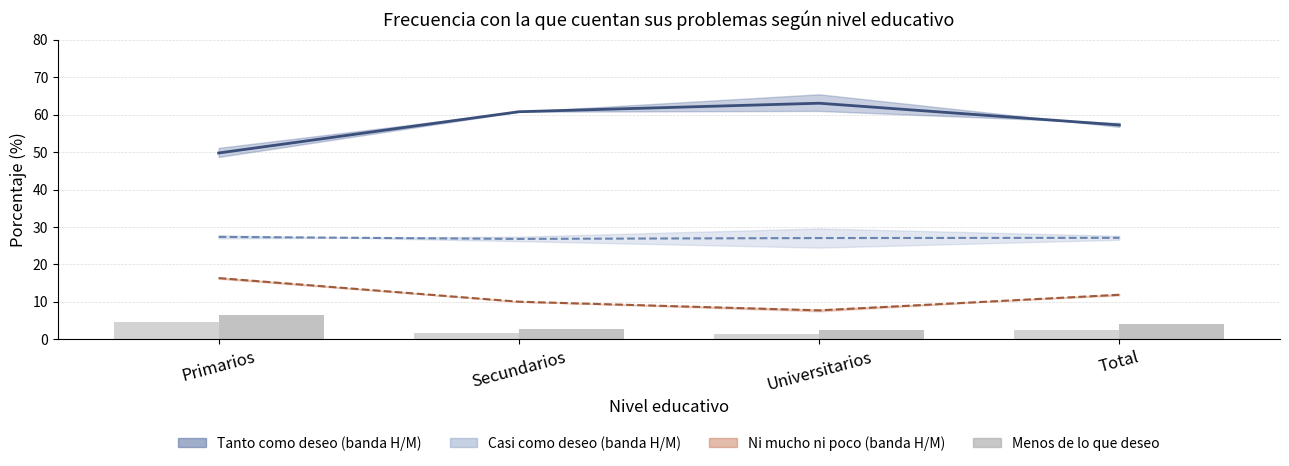

What is the label of the 1st bar from the left?

Primarios